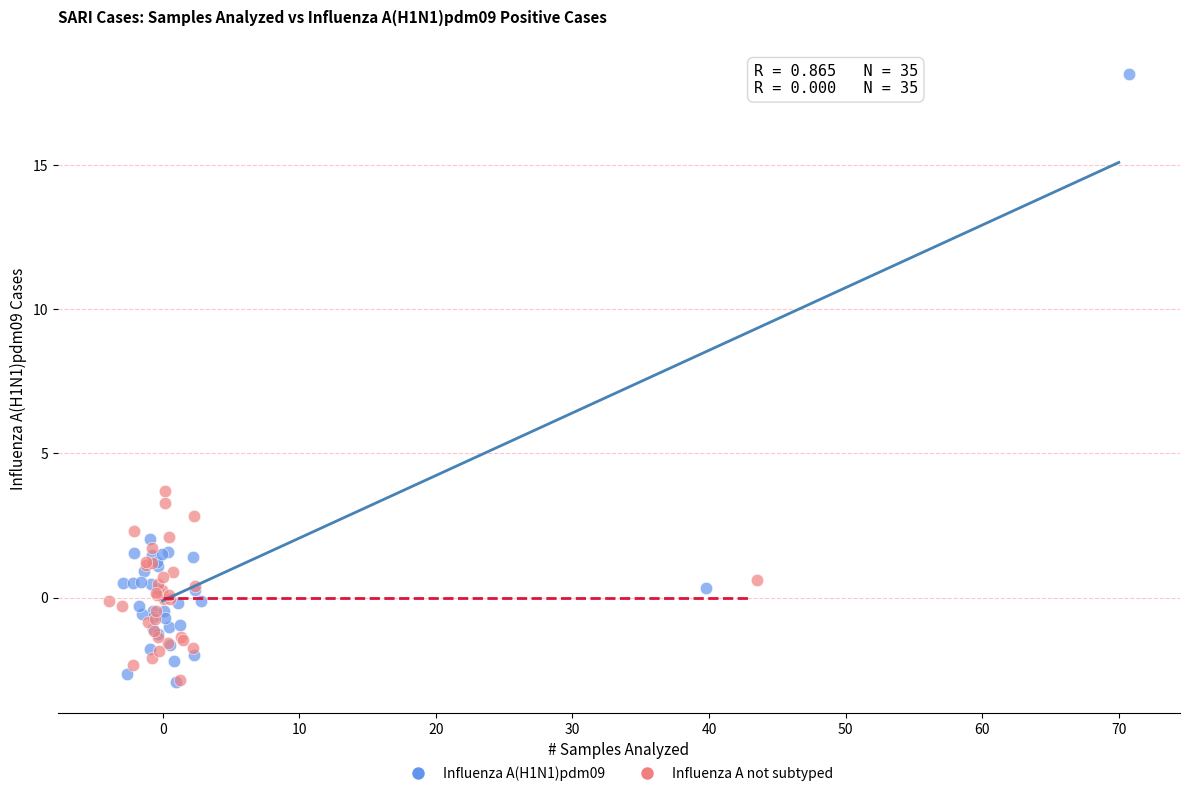

Which series contains the highest Y value?

Influenza A(H1N1)pdm09